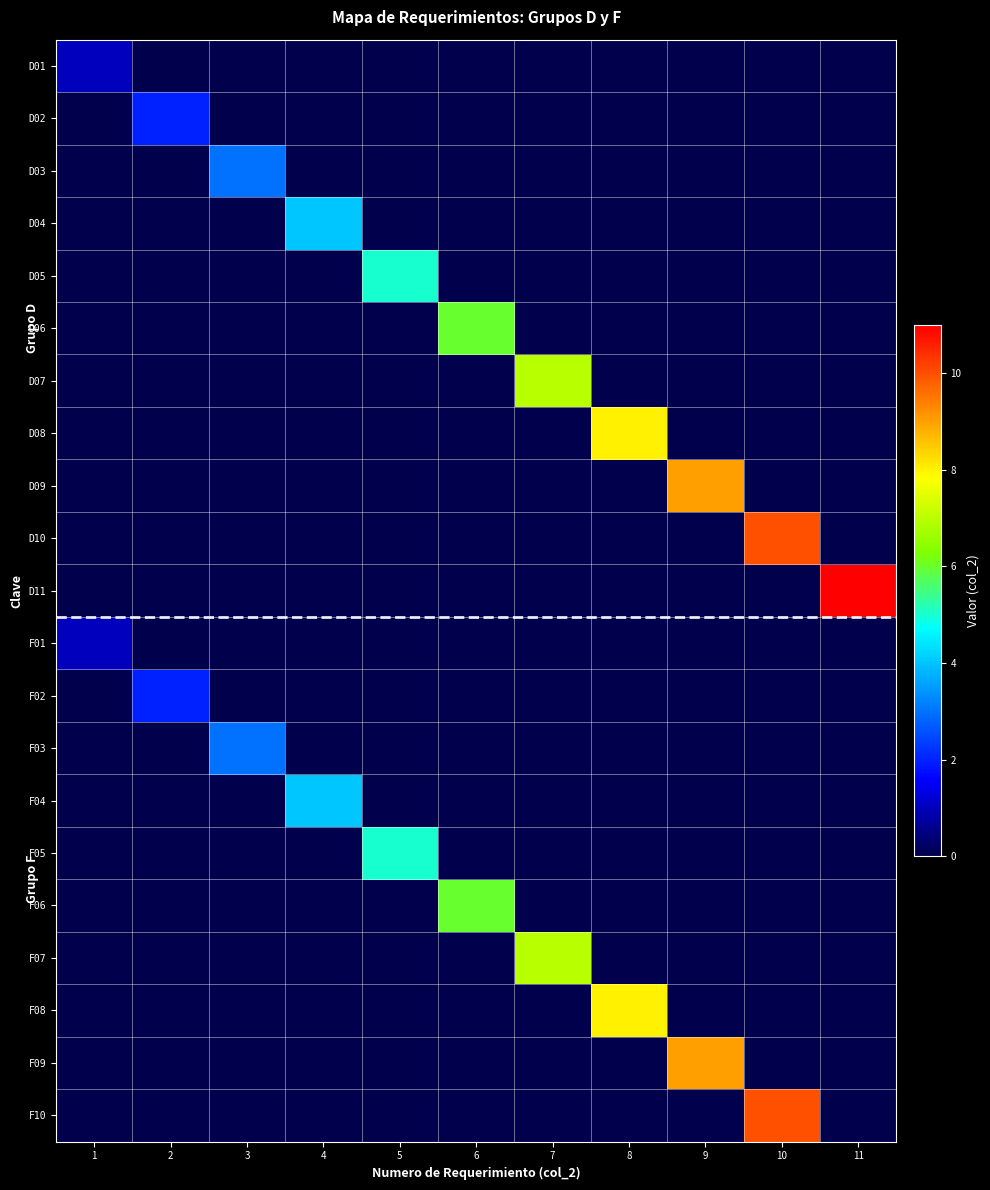

What is the total value across all series at 6?

12